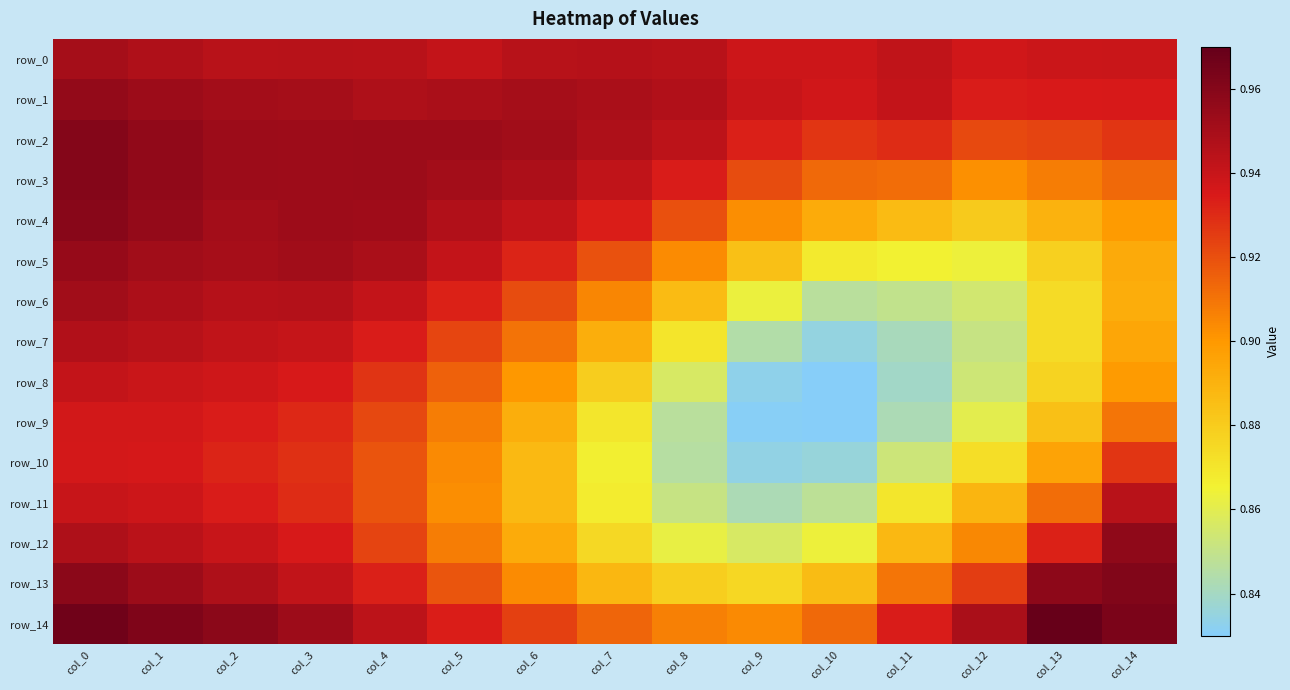

List the labels in order of row_8 value, largest first.

col_0, col_1, col_2, col_3, col_4, col_5, col_6, col_14, col_7, col_13, col_8, col_12, col_11, col_9, col_10